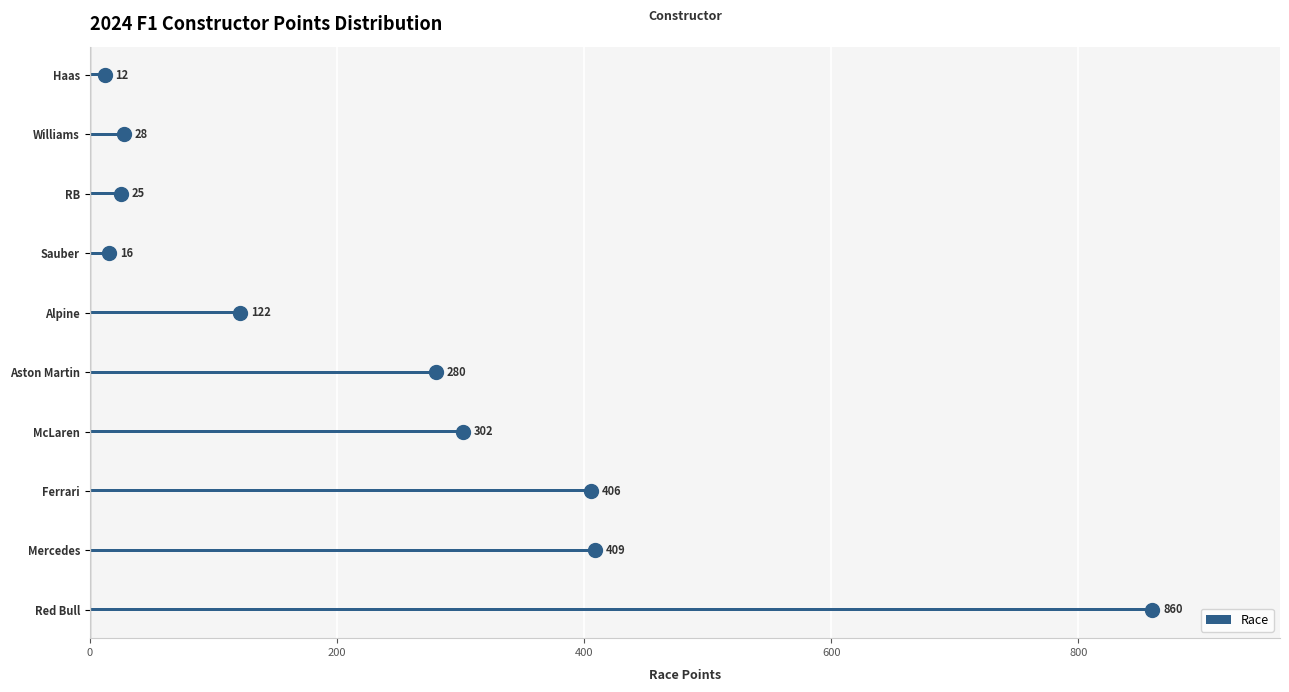

What is the sum of the Race values at Haas and Mercedes?

421